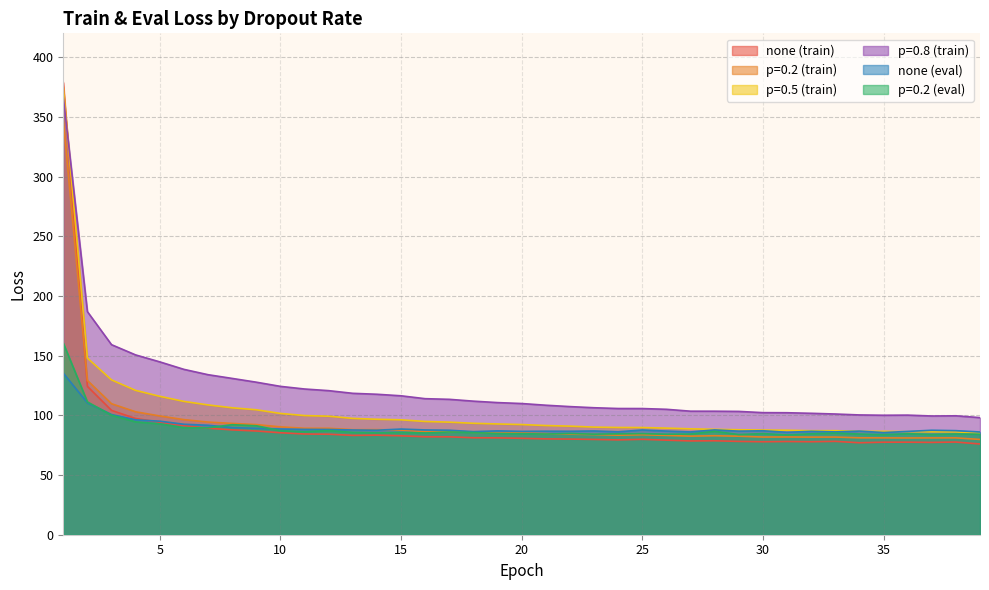

What is the value of the p=0.2 (train) point at the 18th from the left?

85.8